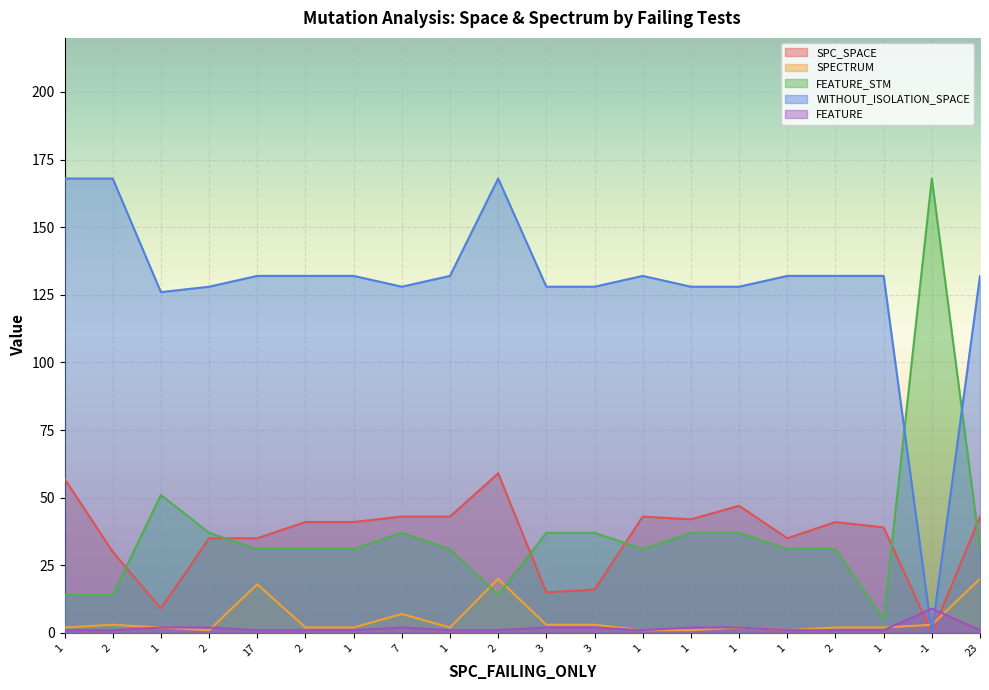

What is the difference between the maximum and minimum values in the FEATURE_STM series?

163